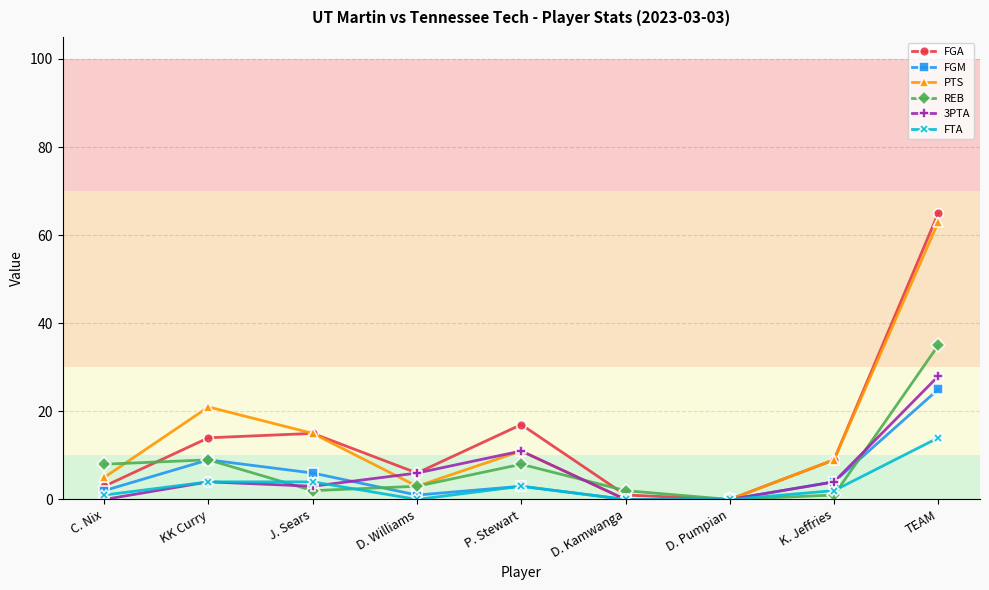

How many values in the 3PTA series are below 4?

4